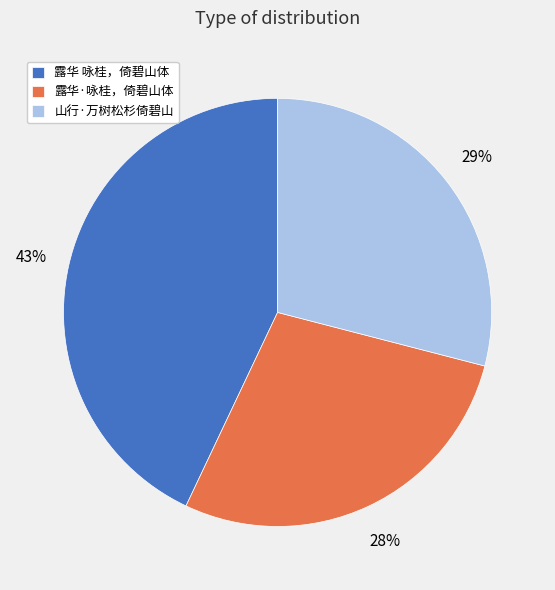

What percentage is the 山行·万树松杉倚碧山 slice, to the nearest percent?

29%